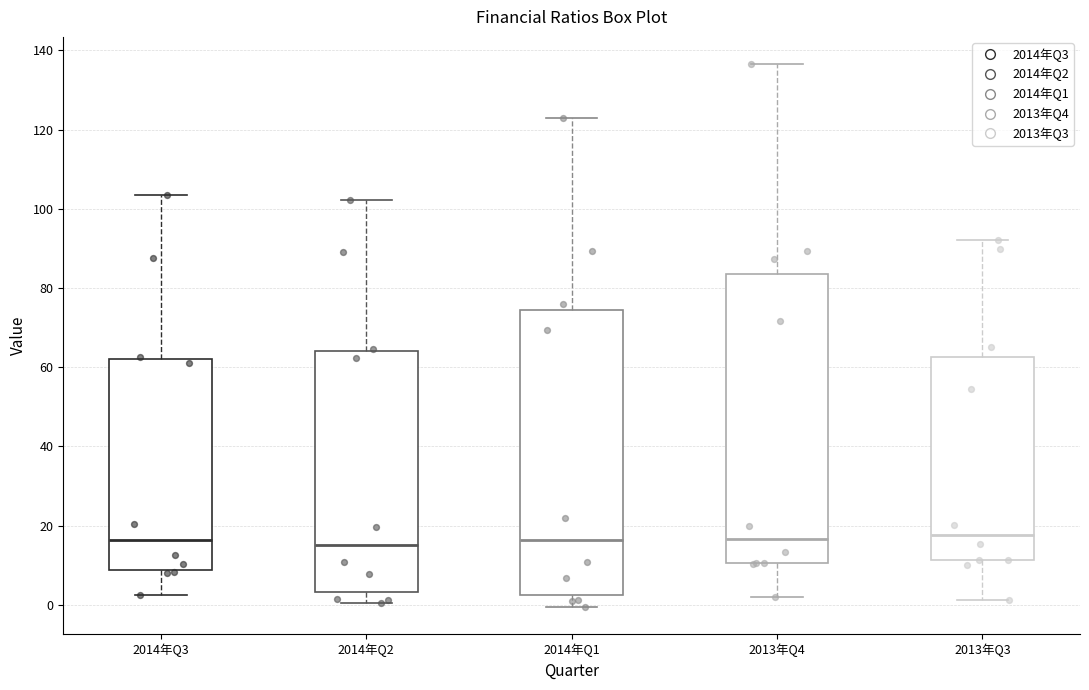

Reading left to right, read every box against the y-axis: the position of its median line, the range the box covers, and the ends of its whiskers. The values are not printed on the chart, so give them approximately, as read against the axis.

2014年Q3: median 16, box 8 to 62, whiskers 2 to 104
2014年Q2: median 16, box 4 to 64, whiskers 0 to 102
2014年Q1: median 16, box 2 to 74, whiskers 0 to 122
2013年Q4: median 16, box 10 to 84, whiskers 2 to 136
2013年Q3: median 18, box 12 to 62, whiskers 2 to 92